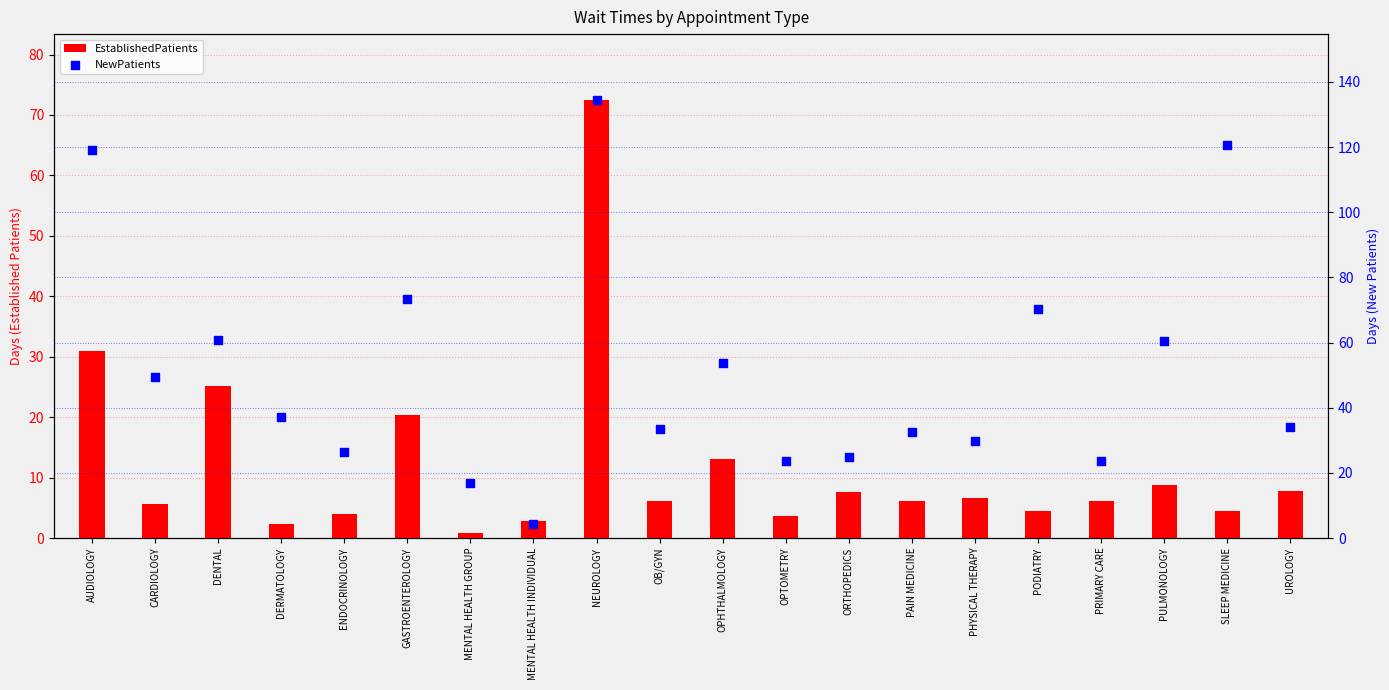

Which series has the largest Y range (max minus min)?

NewPatients